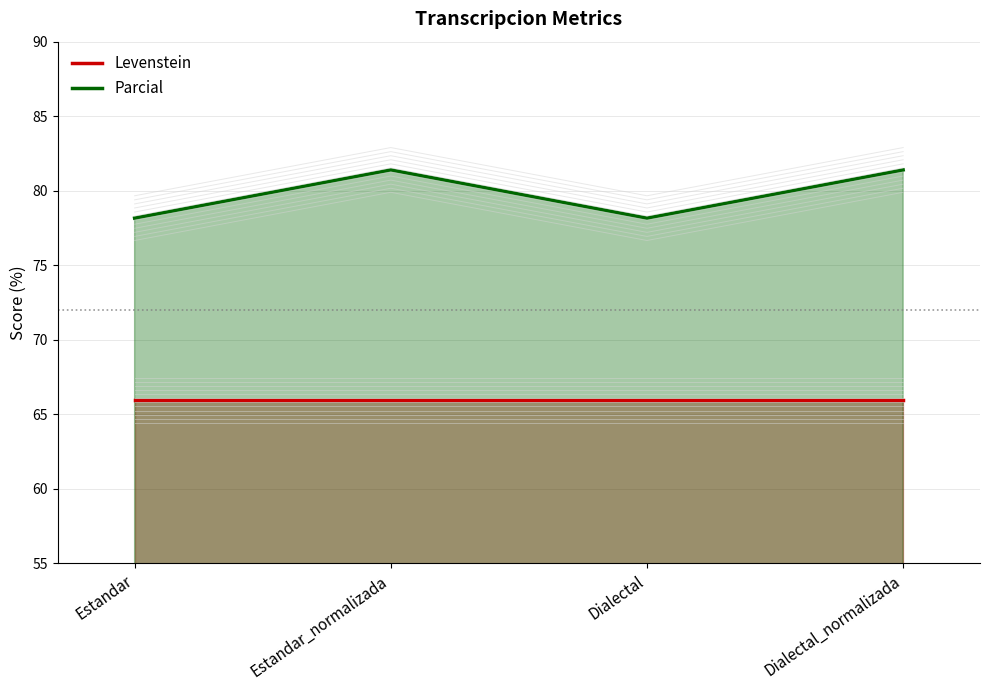

Reading right to left, list all the values displayed in this chart.

Levenstein: Dialectal_normalizada=65.9	Dialectal=65.9	Estandar_normalizada=65.9	Estandar=65.9
Parcial: Dialectal_normalizada=81.4	Dialectal=78.2	Estandar_normalizada=81.4	Estandar=78.2